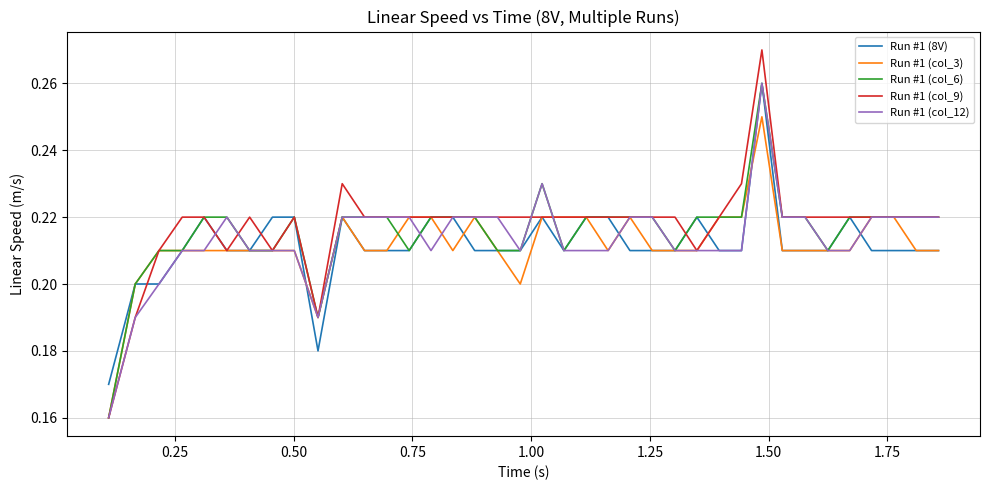

Which series has the largest range (max minus min)?

Run #1 (col_9)